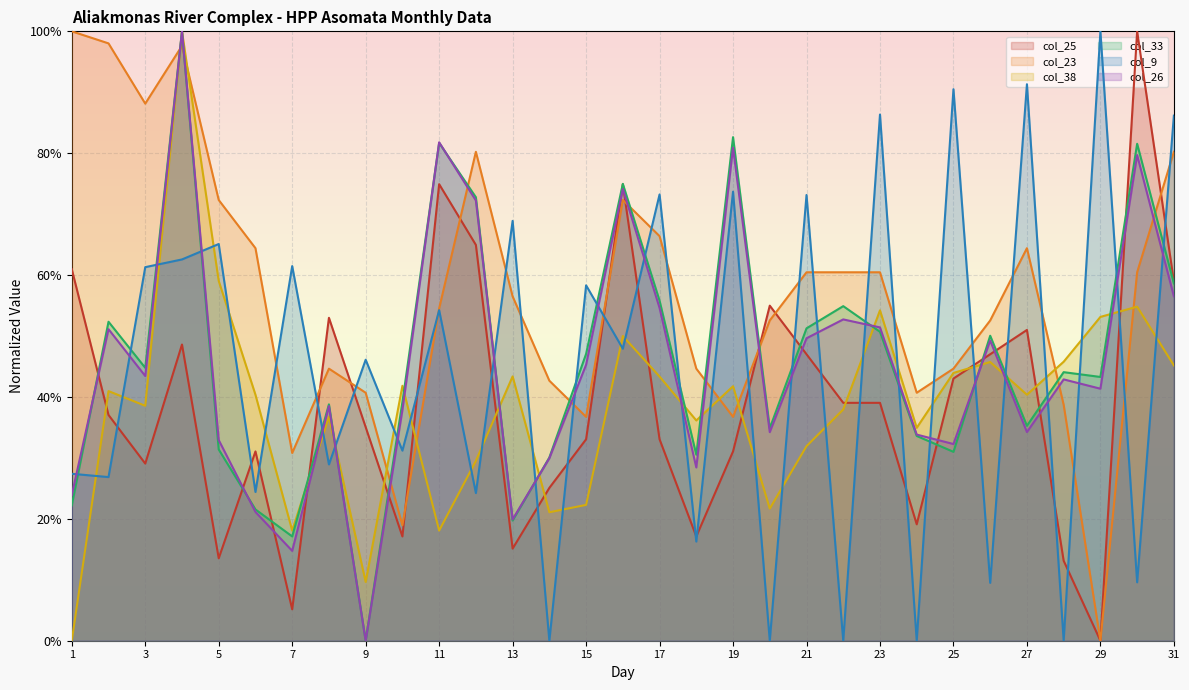

How many values in col_25 are above zero?

30